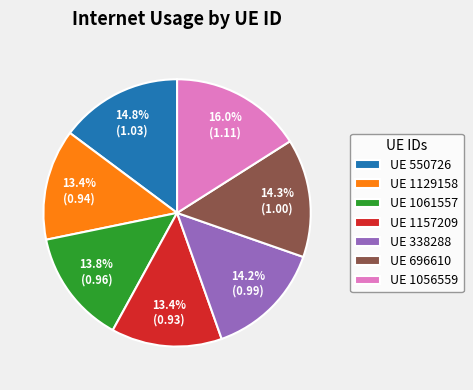

Which has a higher value, UE 338288 or UE 1157209?

UE 338288